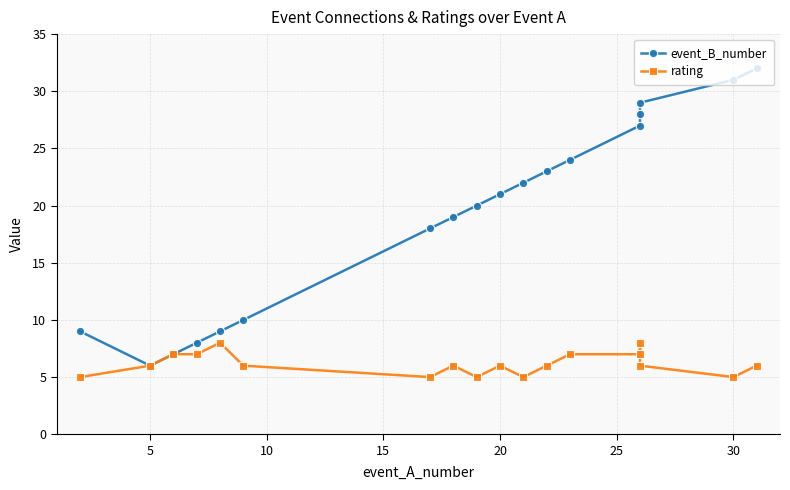

True or false: rating and event_B_number intersect in this chart.

False